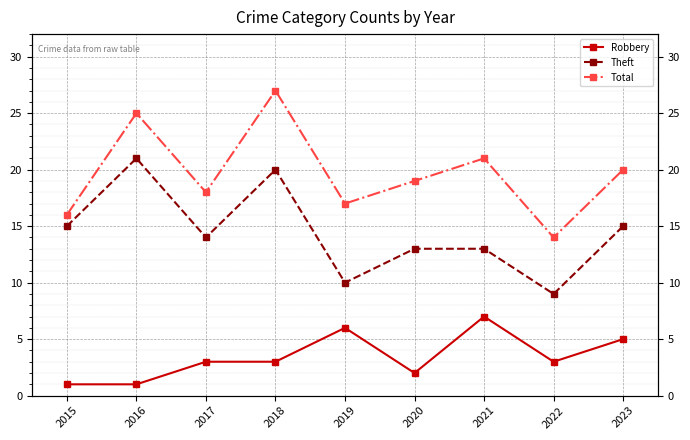

Between 2021 and 2017, which is larger?

2021